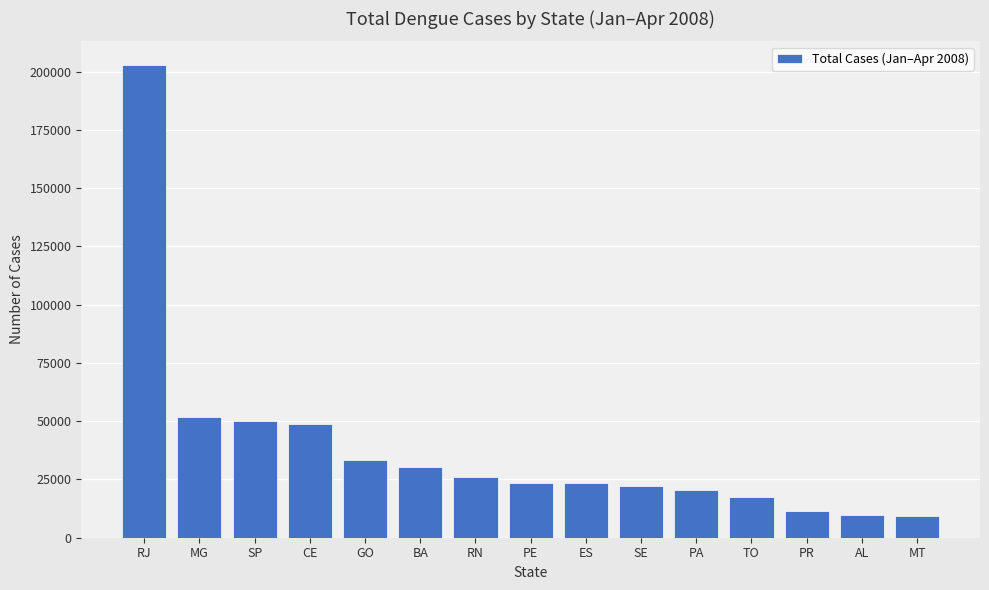

How many bars are there in total?

15